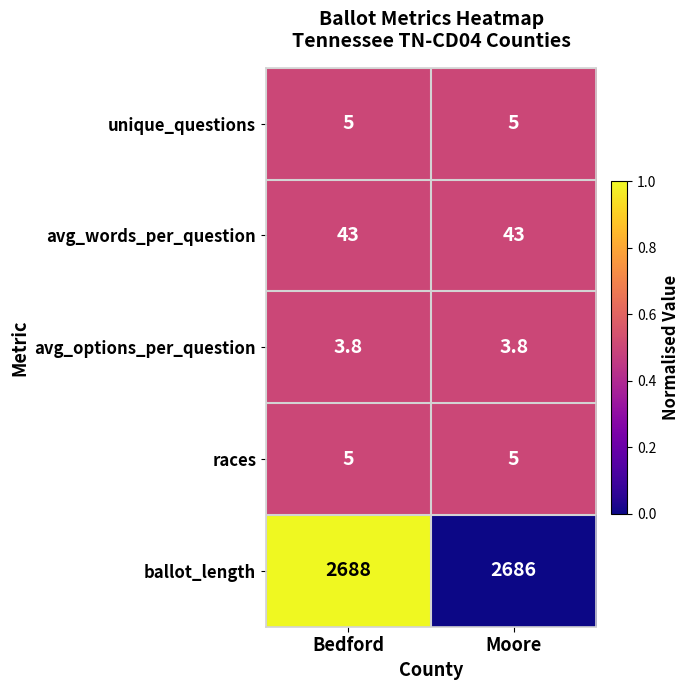

Which category has the lowest value in the ballot_length series?

Moore